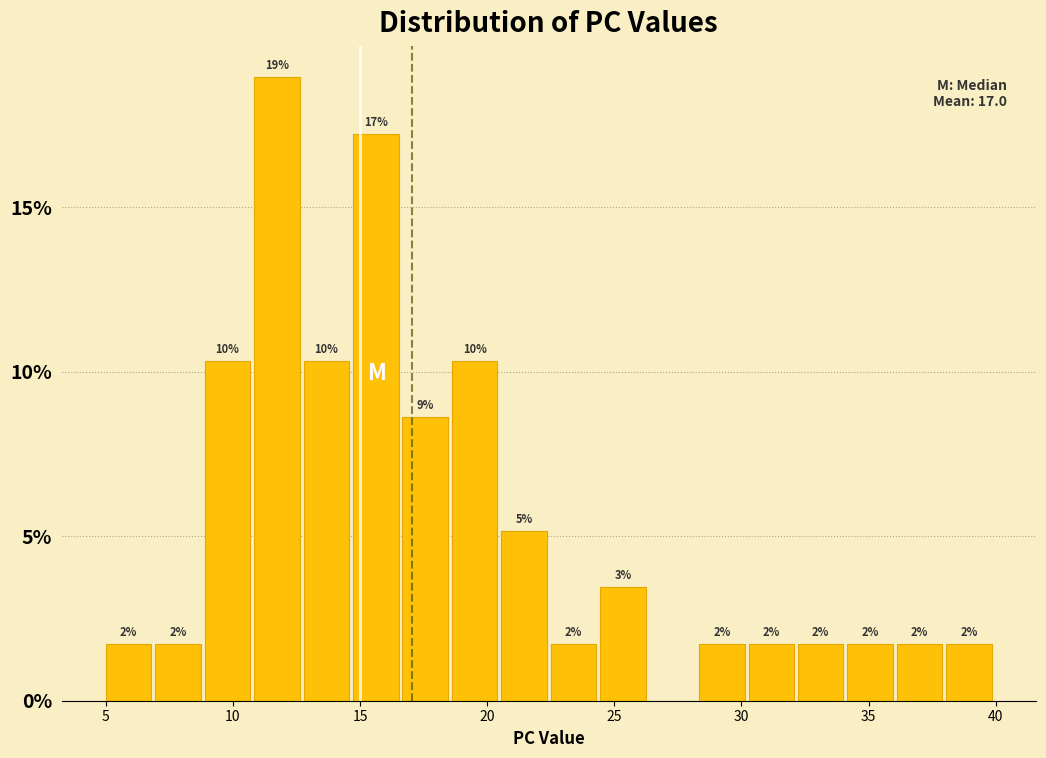

Around what value on the x-axis is the tallest bar? Give the approximate position of its centre, as read against the axis.

11.5